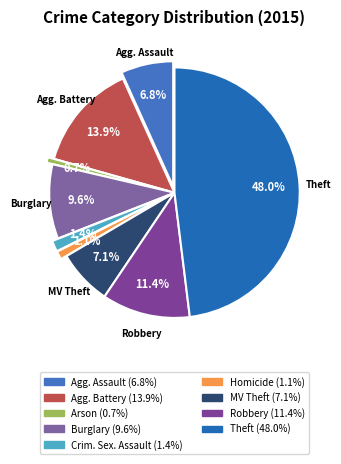

To the nearest percent, what is the average slice percentage?

11%